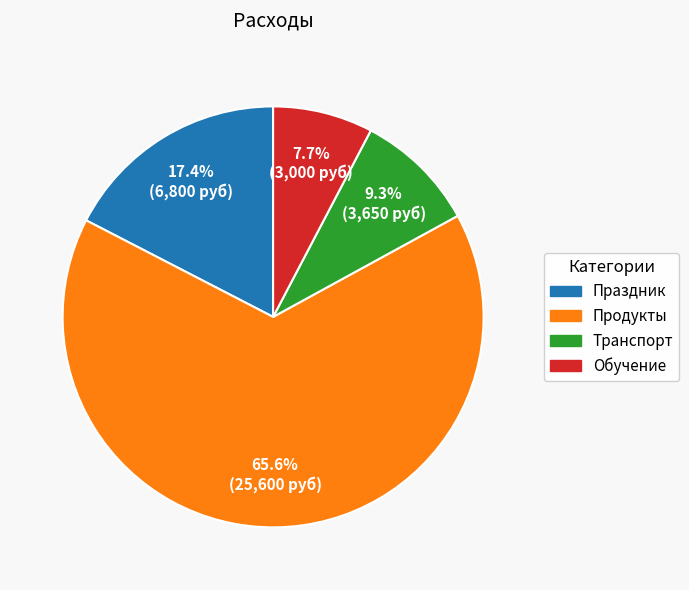

To the nearest percent, what is the average slice percentage?

25%